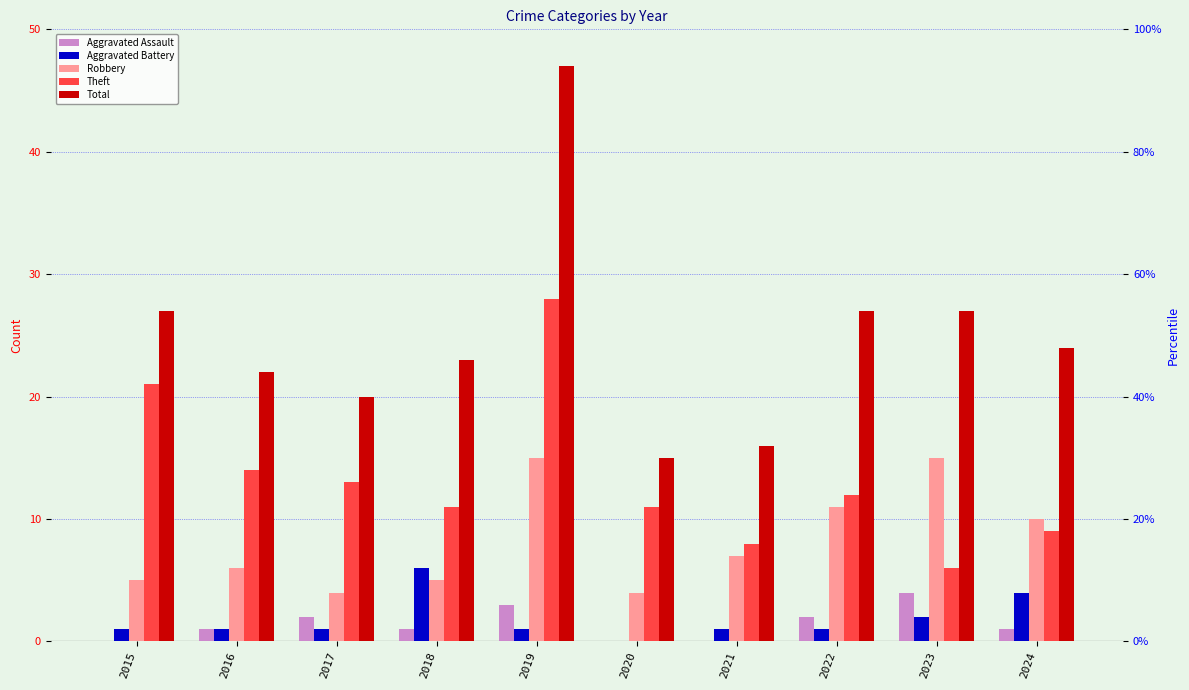

Is the value of Robbery at 2016 greater than the value of Theft at 2017?

No